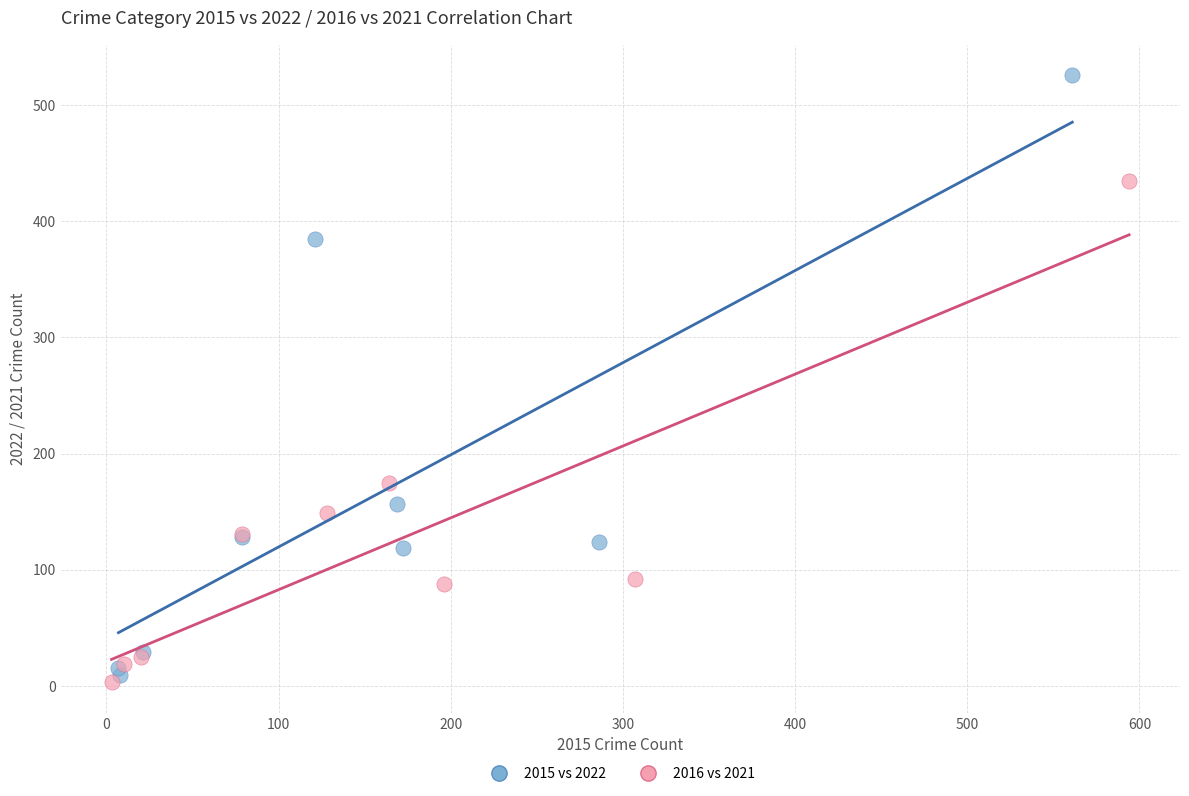

Which series contains the highest Y value?

2015 vs 2022